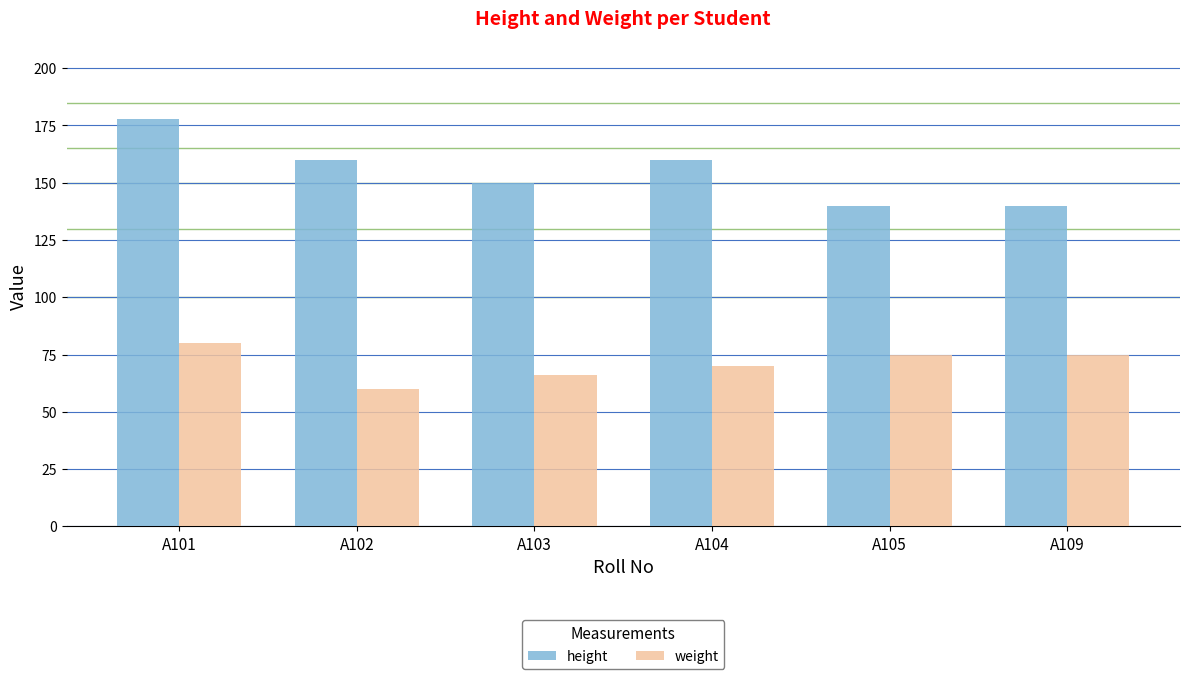

Which series has the widest spread of values?

height